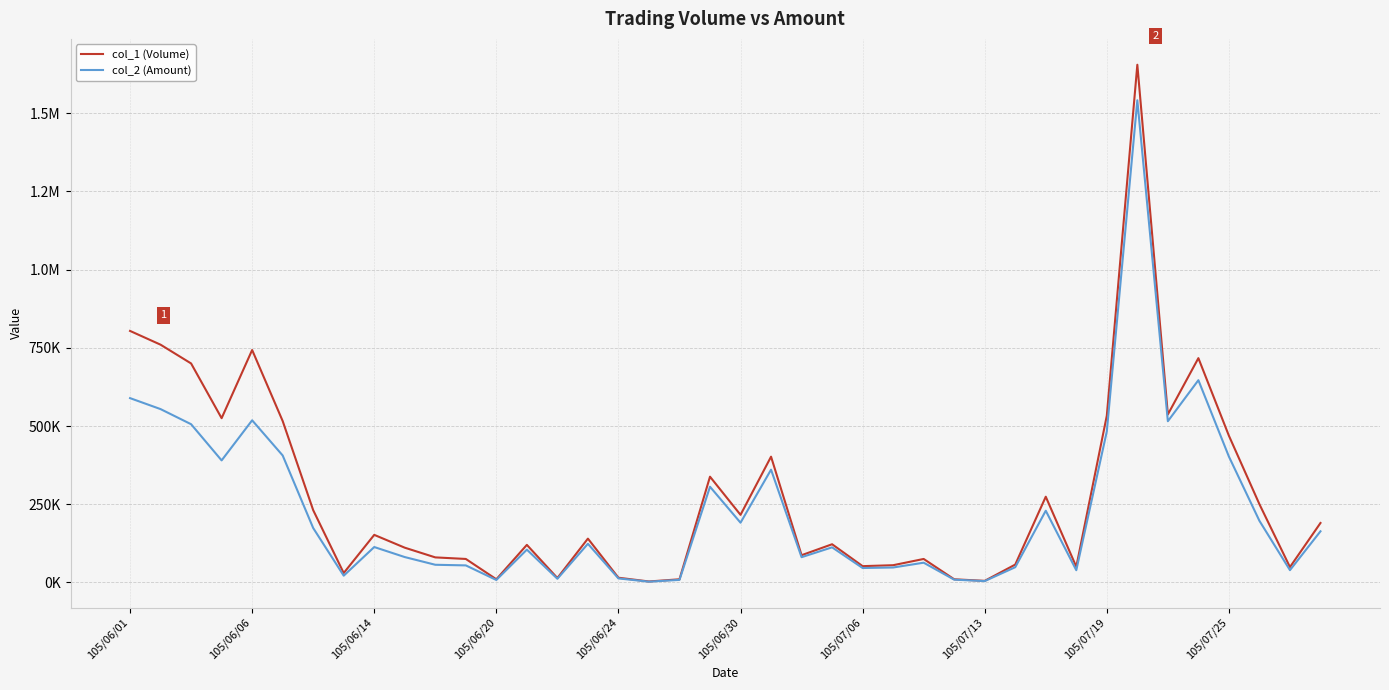

Reading left to right, extract all data points from this chart.

col_1 (Volume): 804000	760000	700000	525000	743000	516000	231000	30000	152000	111000	80000	75000	10000	120000	14000	140000	15000	3000	10000	338000	216000	402000	87000	122000	52000	55000	75000	10000	5000	57000	274000	50000	533000	1655000	537000	717000	469000	250000	49000	190000
col_2 (Amount): 589150	554060	505750	390050	518270	405850	173860	21500	113090	81030	56400	54400	7800	104800	11660	123500	12750	2340	8100	305820	190900	360440	80650	112160	46050	47700	63050	8800	4250	48640	229200	39000	482660	1541430	515300	646510	402280	196900	39190	163400